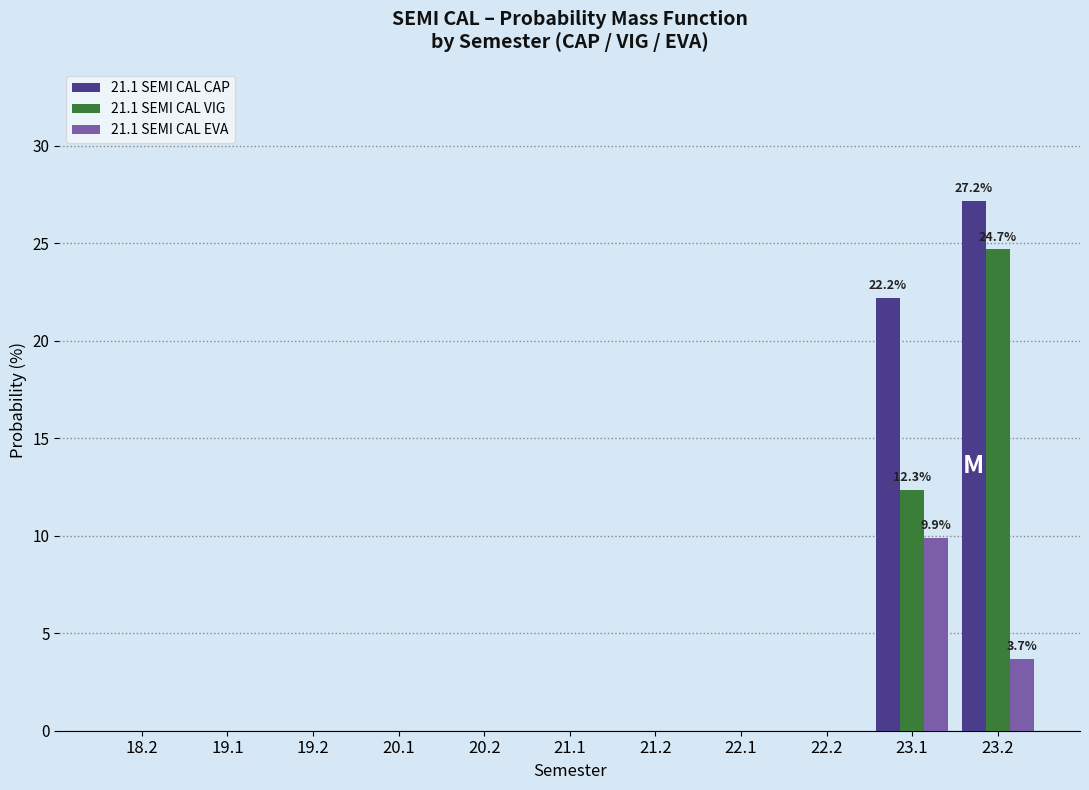

What is the maximum value for 21.1 SEMI CAL CAP?

27.2